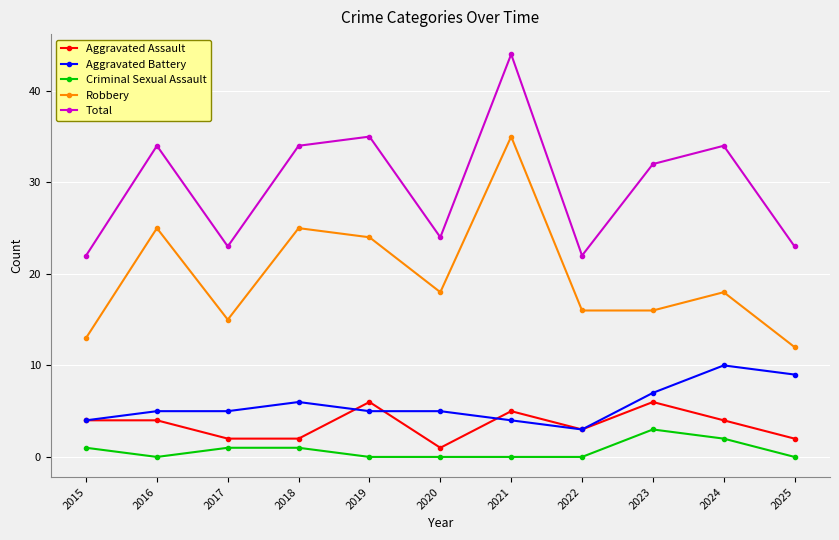

How many values in the Aggravated Assault series are below 4?

5